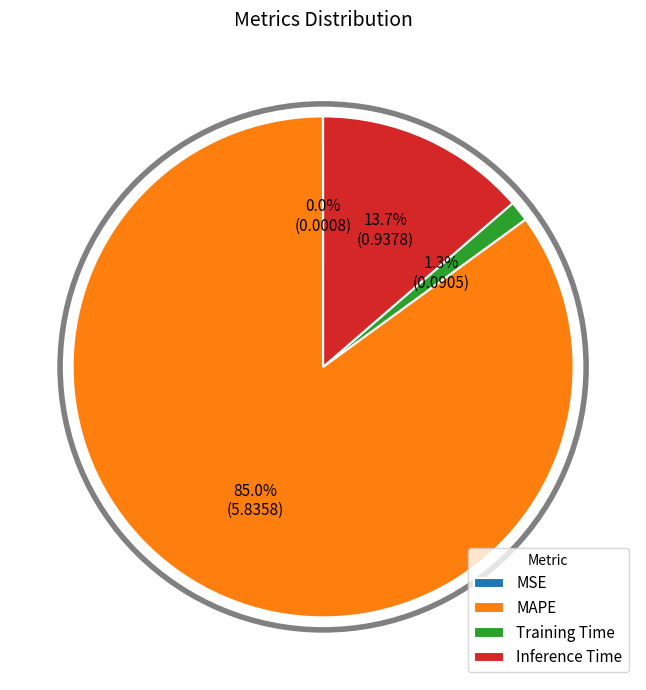

What percentage is the Training Time slice, to the nearest percent?

1%